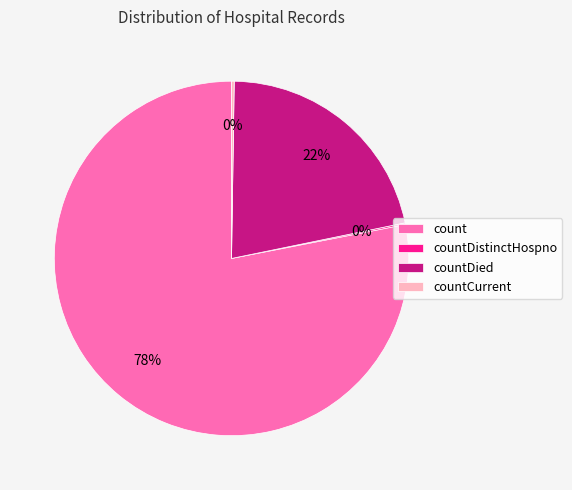

To the nearest percent, what percentage of the pie is countDied?

22%